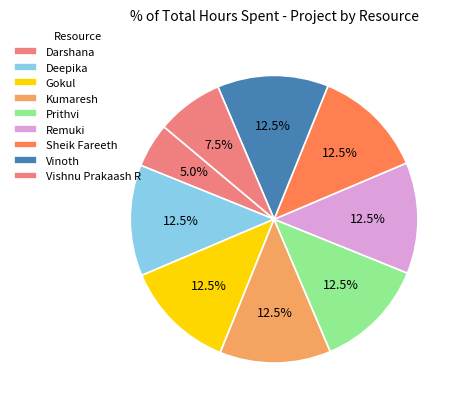

How many slices are in this pie chart?

9